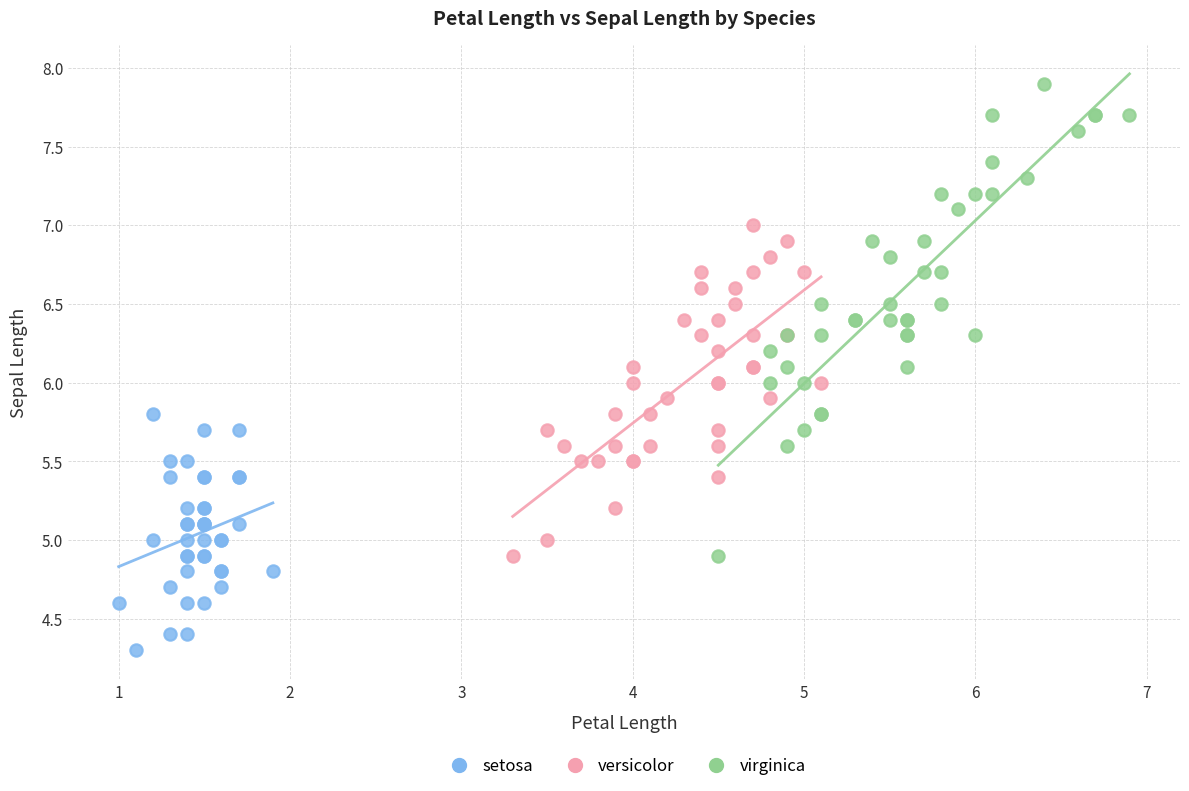

Which series contains the lowest Y value?

setosa